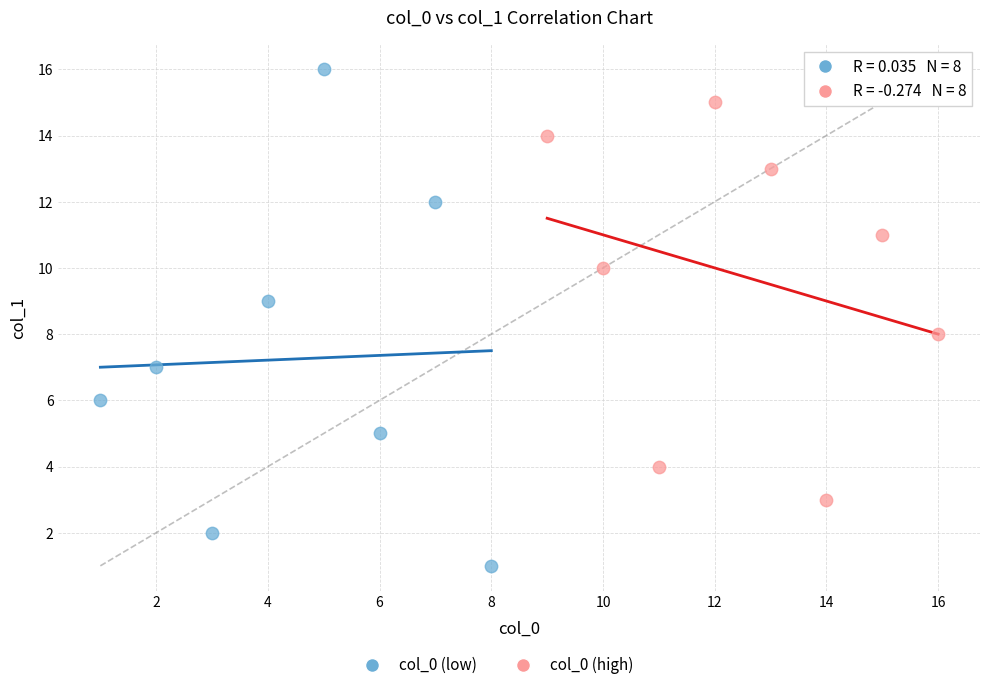

Which series reaches the minimum Y coordinate?

col_0 (low)